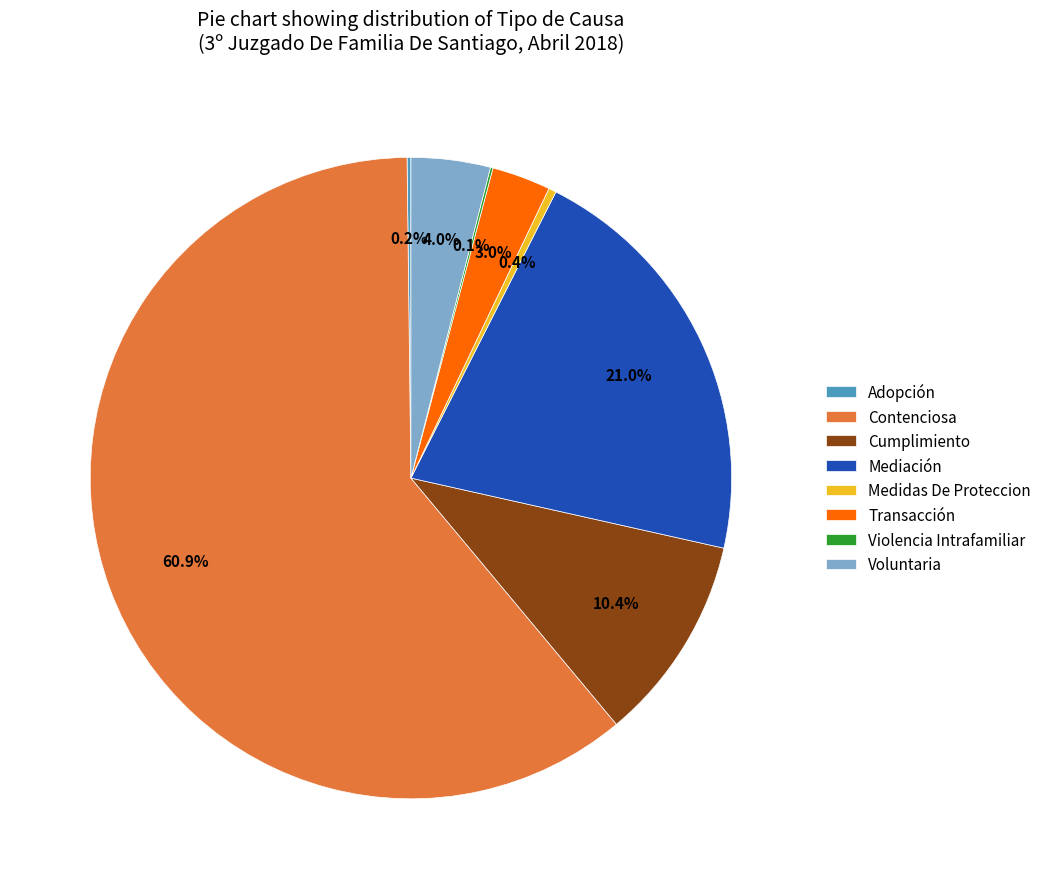

To the nearest percent, what portion does Contenciosa represent?

61%